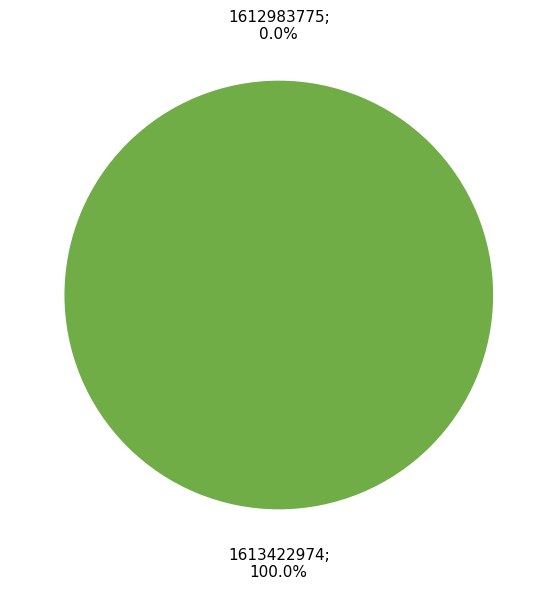

Combined, do 1612983775 and 1613422974 account for over 50%?

Yes